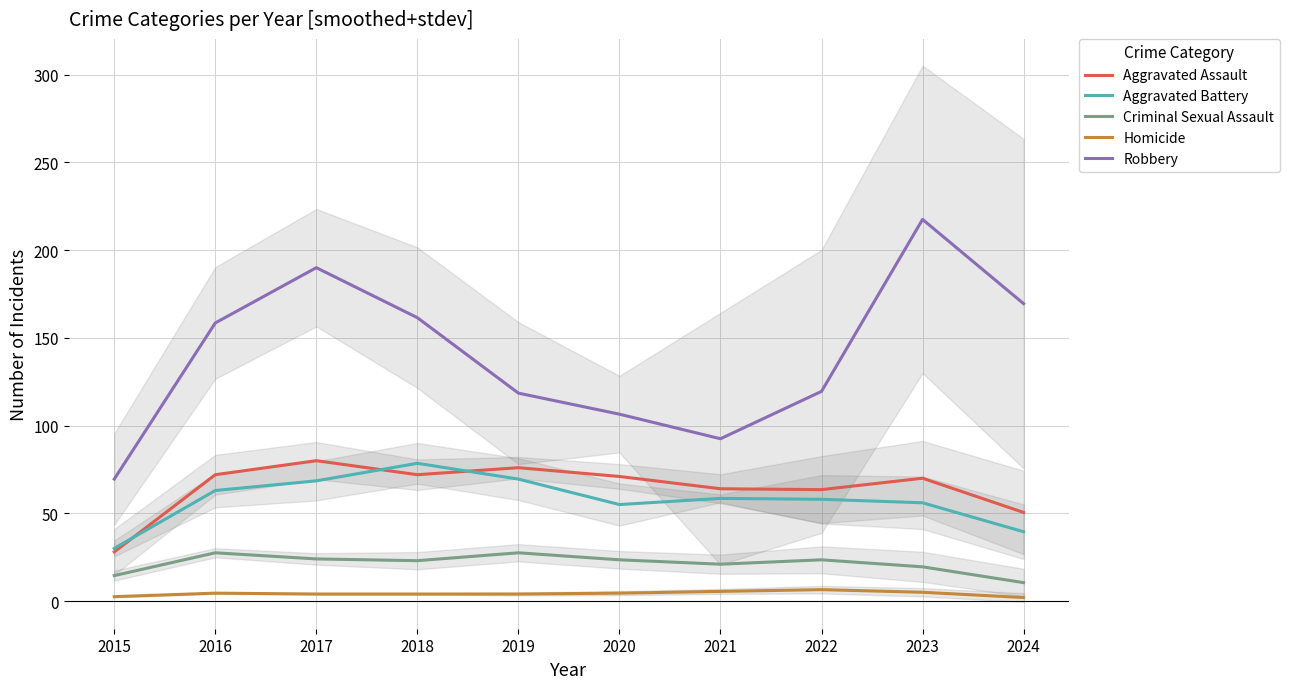

At which category is the sum across all series the highest?

2023